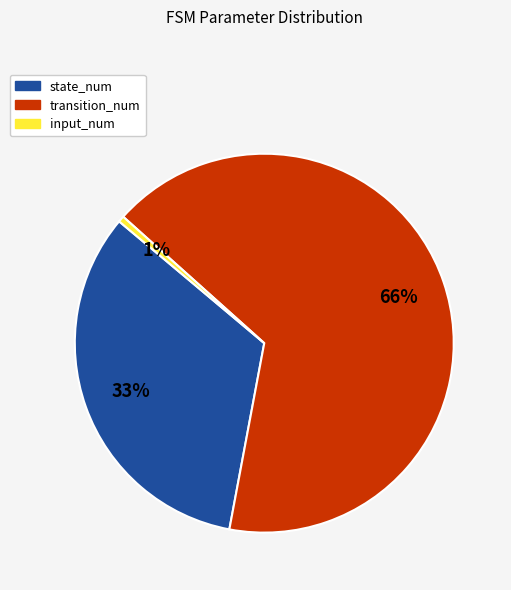

Approximately how many times larger is the value at transition_num compared to state_num?

2.0